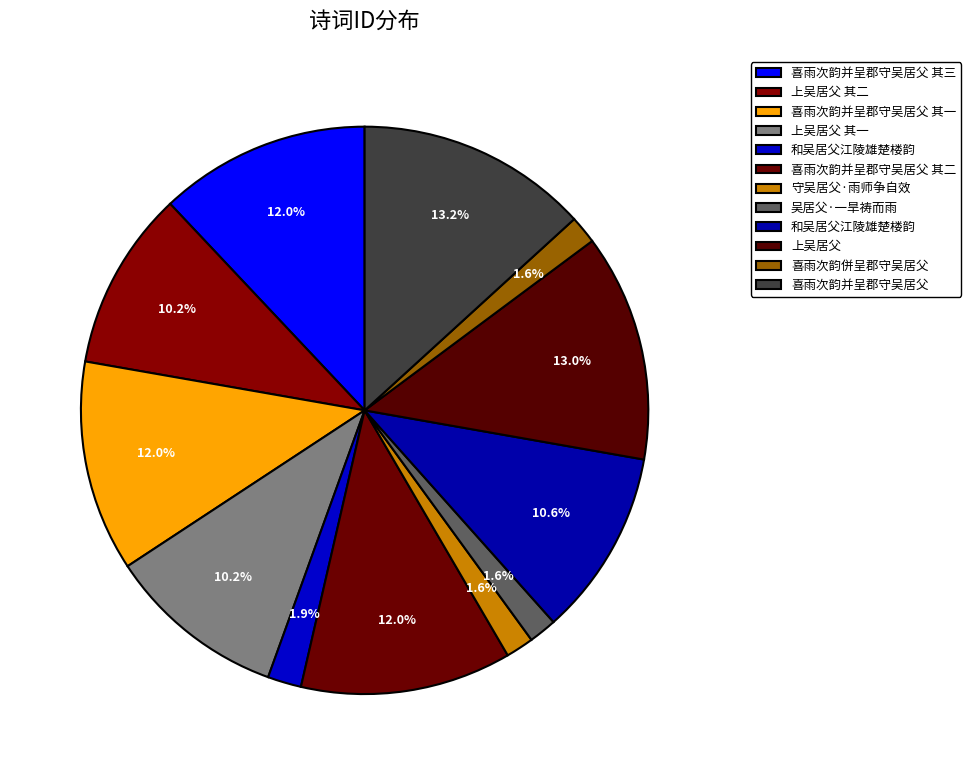

How many slices are in this pie chart?

12